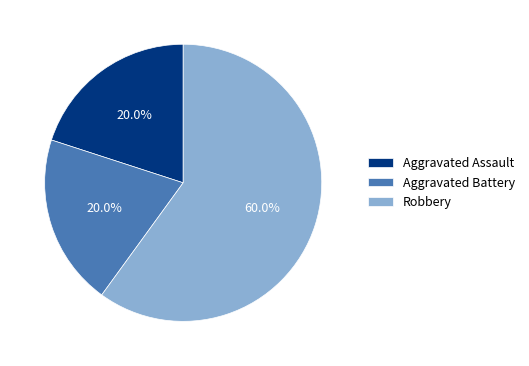

Count the number of slices in the pie.

3